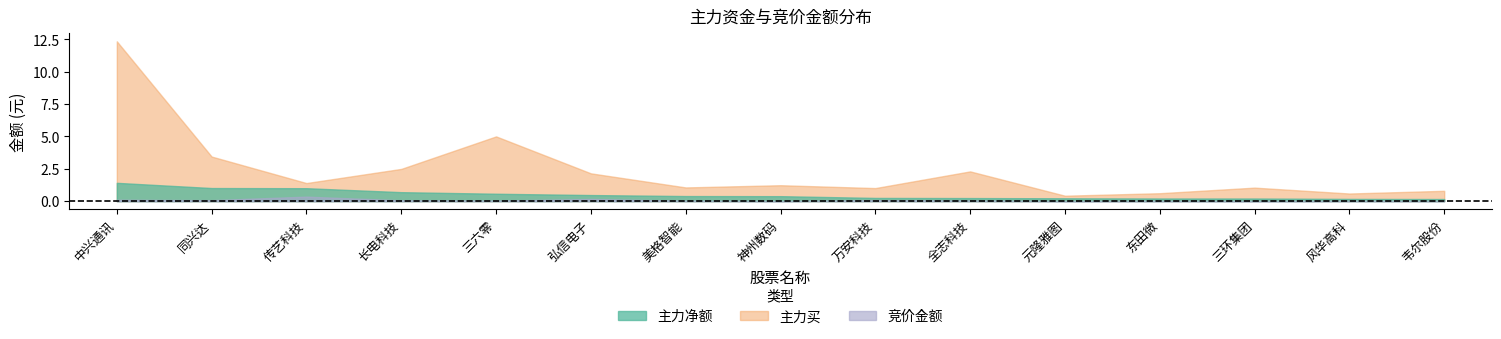

Rank the categories by 主力买 value from lowest to highest.

元隆雅图, 风华高科, 东田微, 韦尔股份, 万安科技, 三环集团, 美格智能, 神州数码, 传艺科技, 弘信电子, 全志科技, 长电科技, 同兴达, 三六零, 中兴通讯